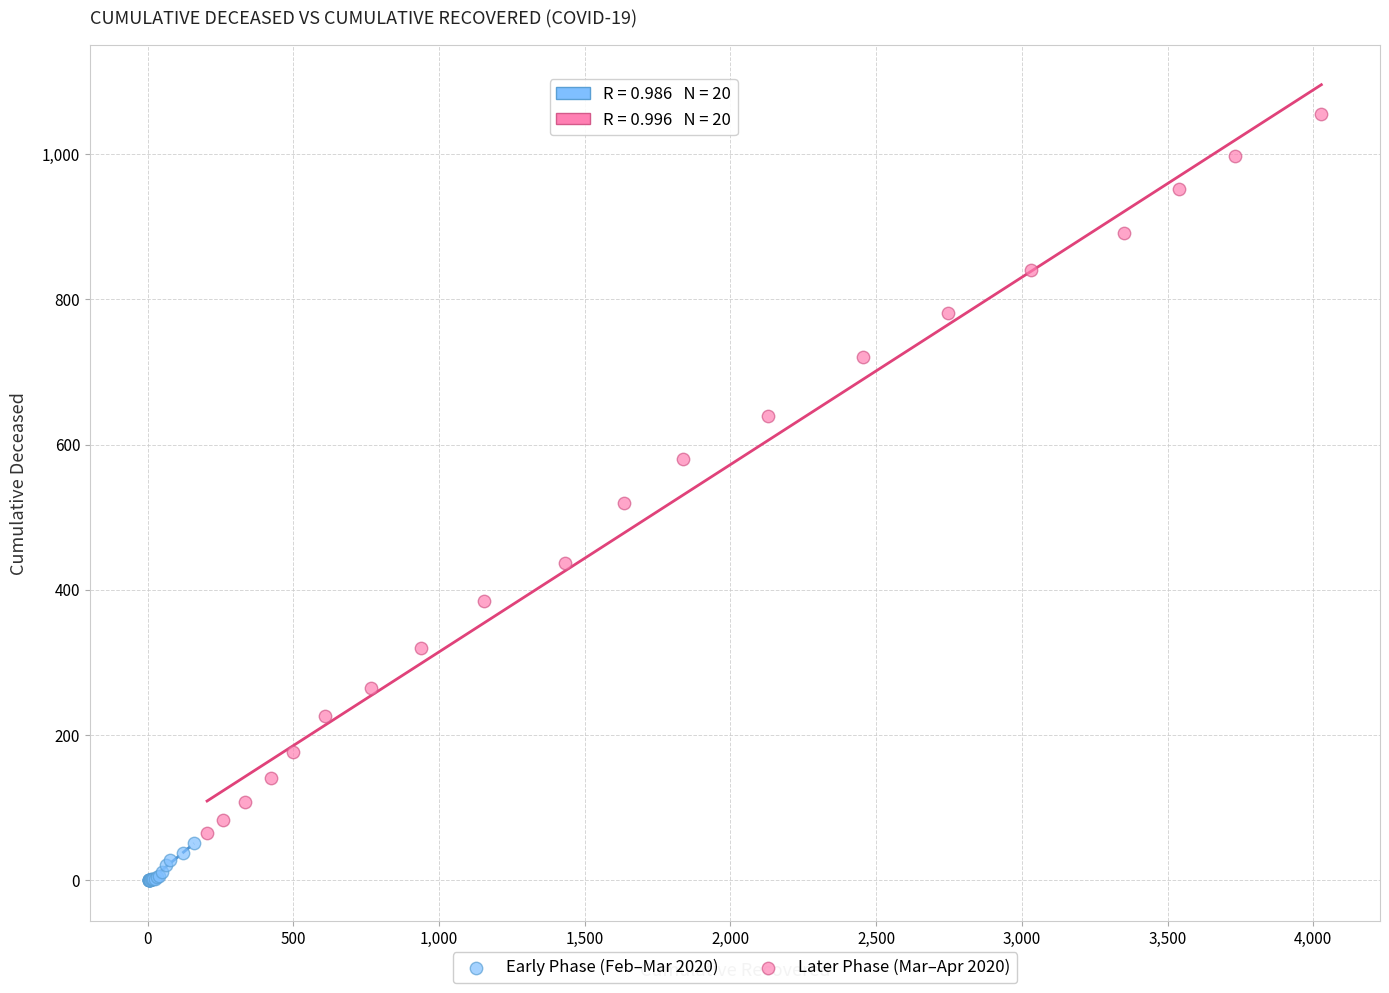

Which series contains the highest Y value?

Later Phase (Mar–Apr 2020)